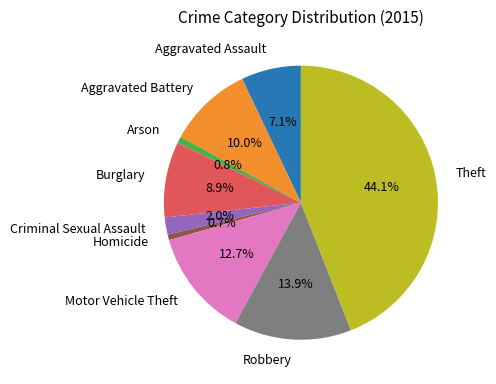

What percentage is the Robbery slice, to the nearest percent?

14%